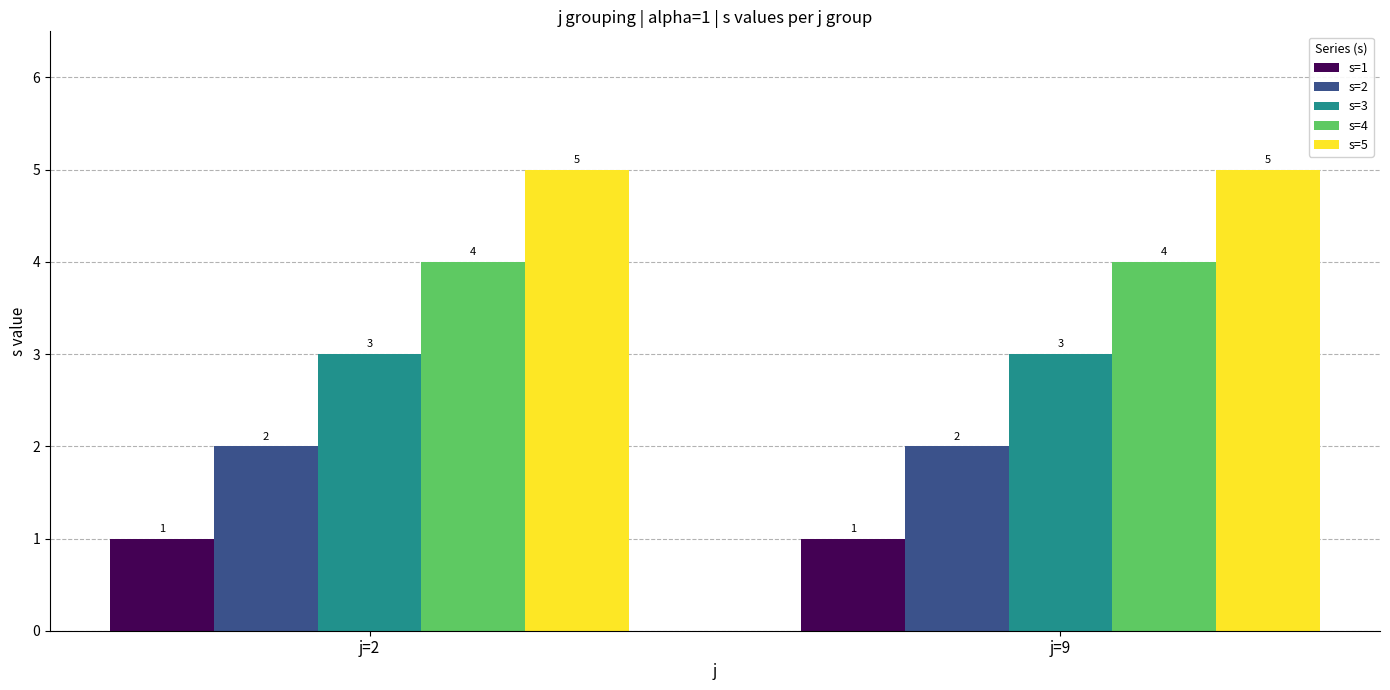

What is the difference between the highest and lowest values at j=2?

4